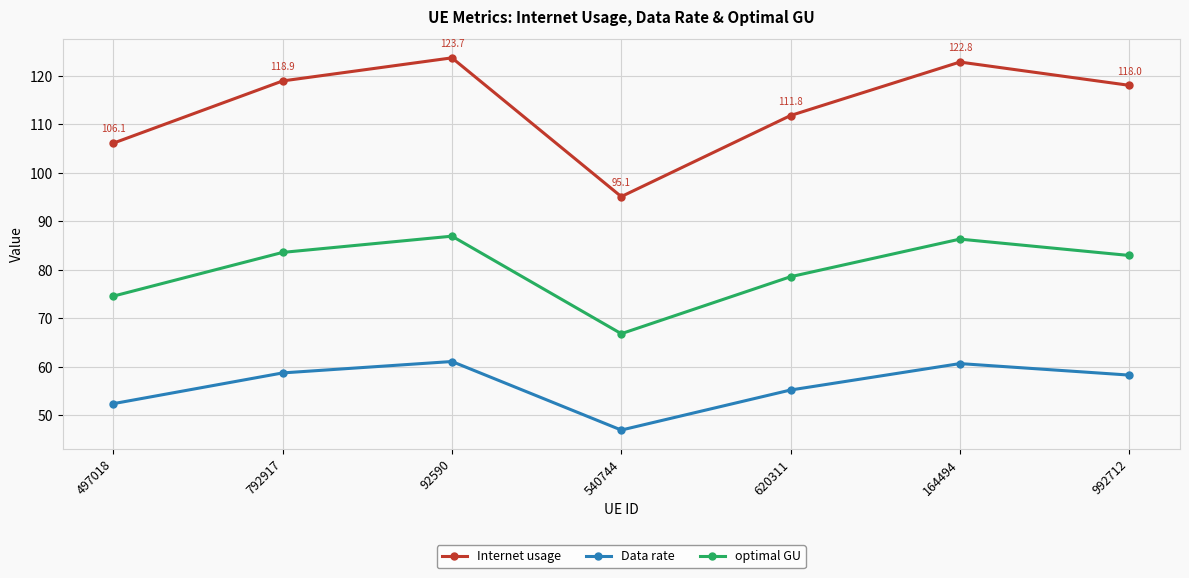

What is the sum of all Data rate values?

393.4